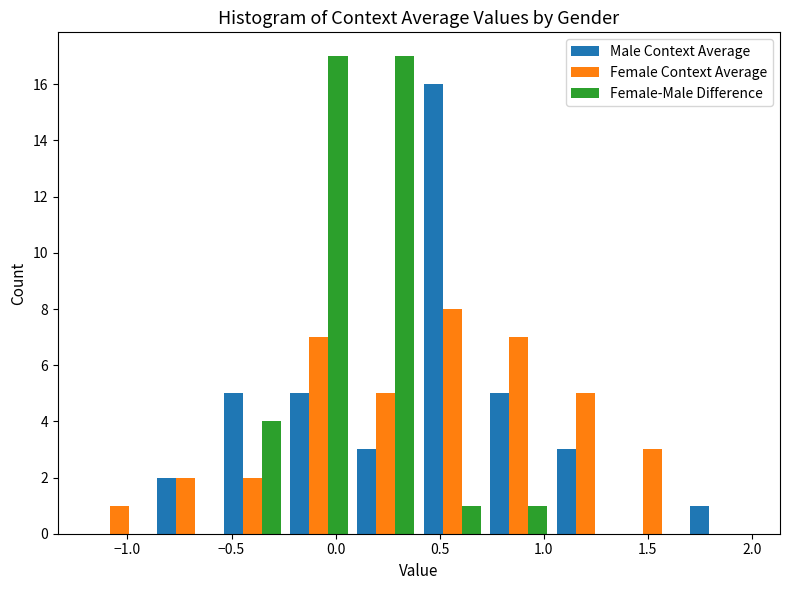

What is the height of the Male Context Average bar covering -0.88 to -0.56 on the x-axis? Neither the bar edges nor the heights are printed on the chart, so give them approximately, as read against the axes.

2